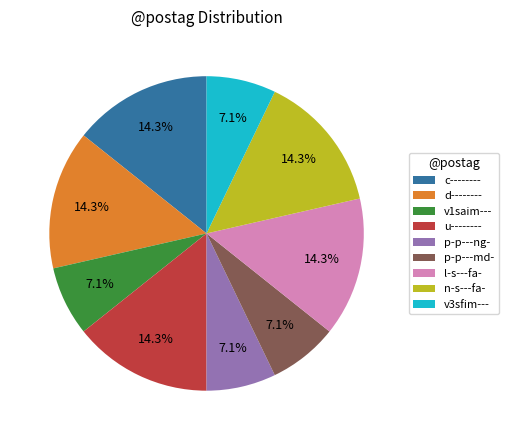

How many slices are in this pie chart?

9